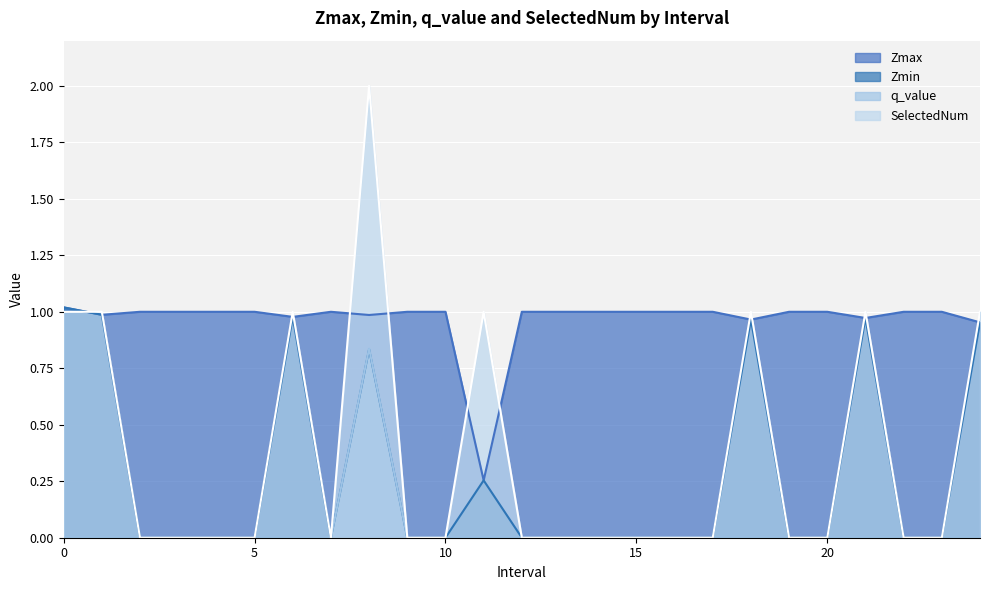

True or false: Zmin and q_value cross at least once.

False